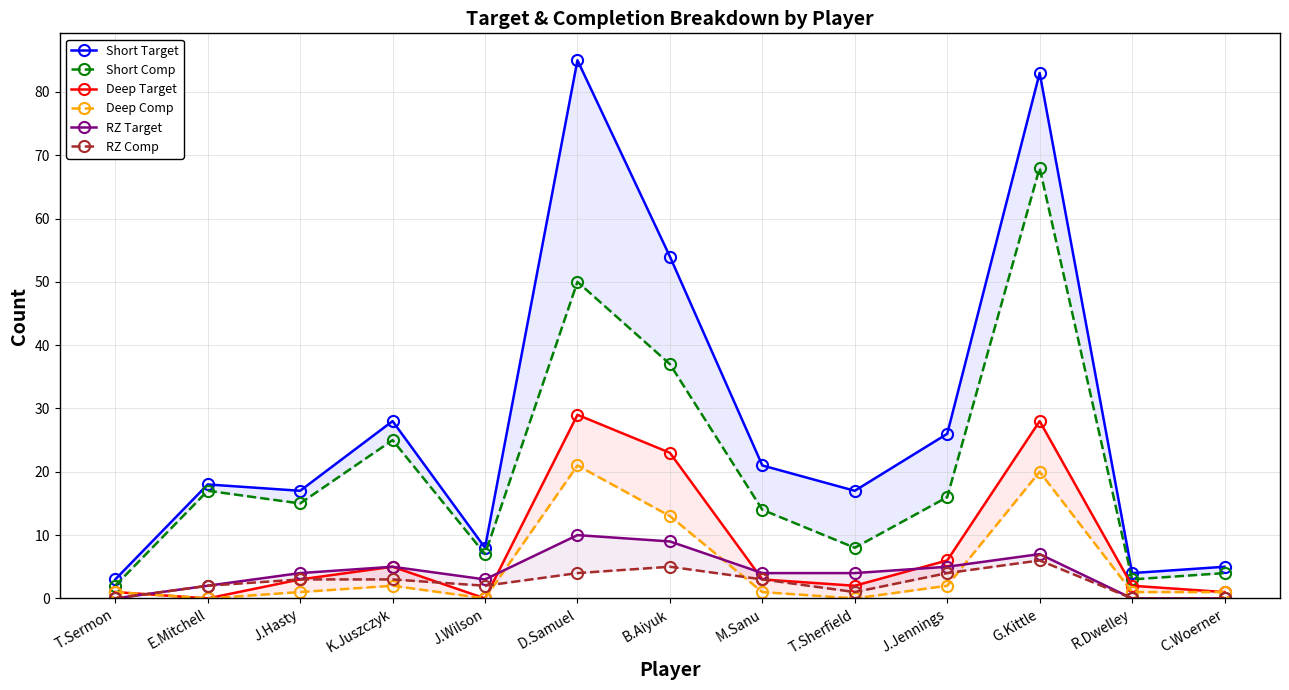

Where does the RZ Comp series first go above 3?

D.Samuel